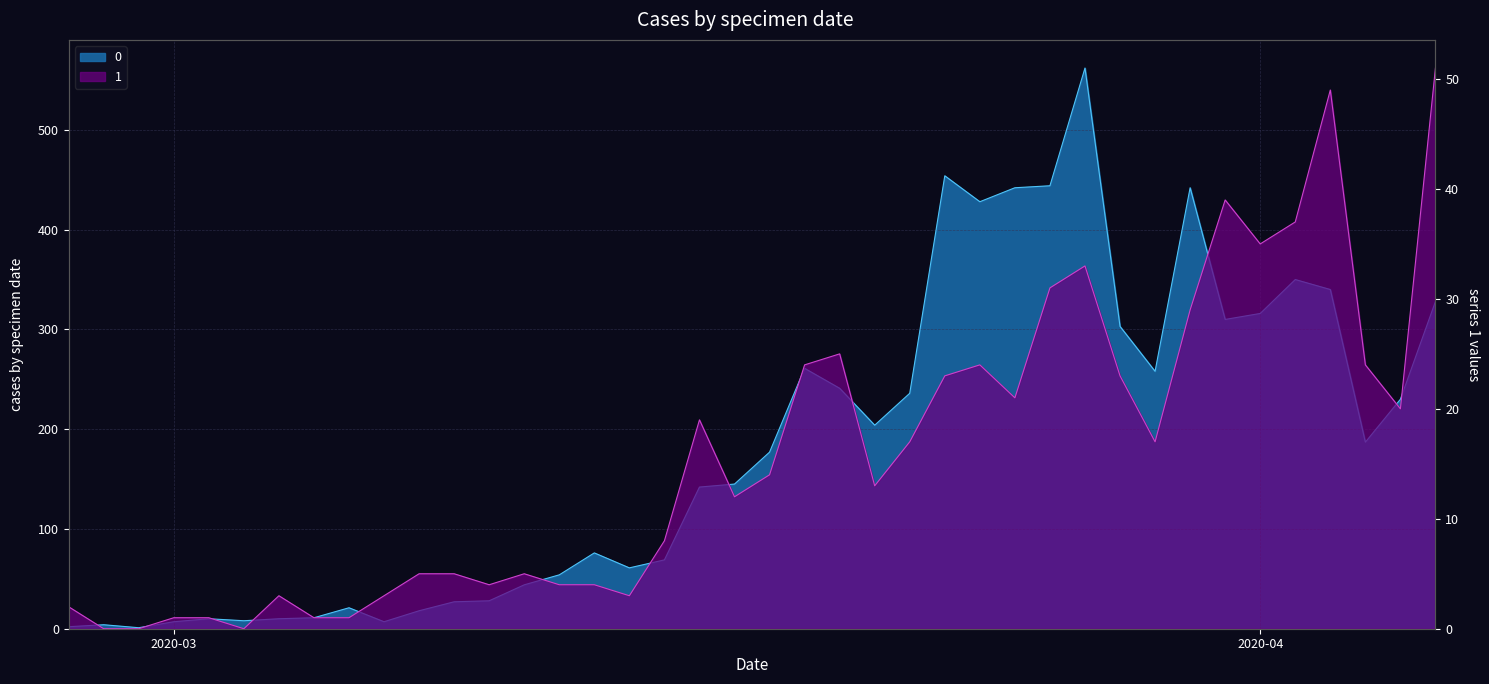

List the series in order of their overall mean, highest first.

0, 1